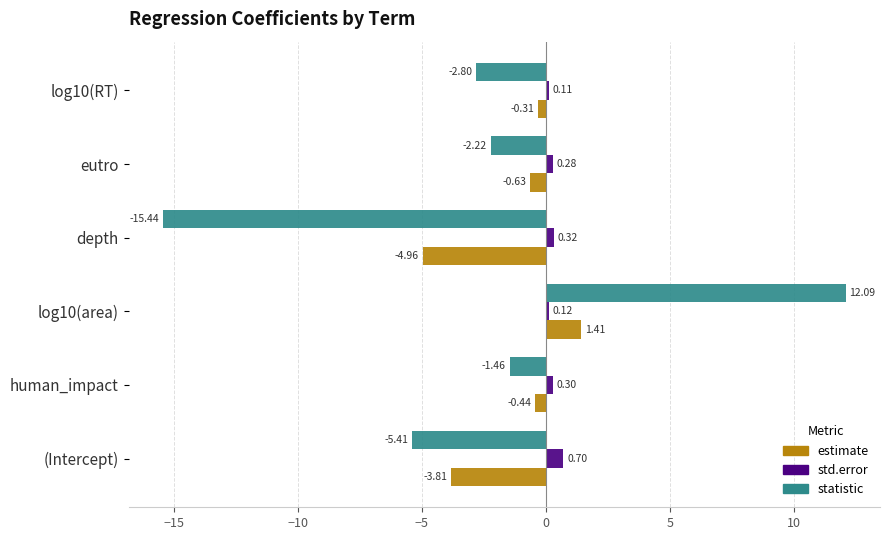

What are all the series names shown in the legend?

estimate, std.error, statistic